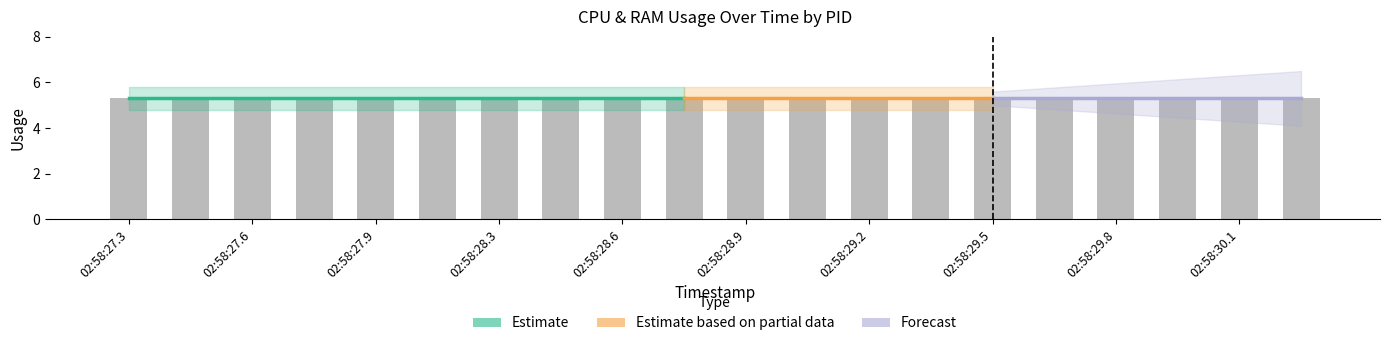

How many groups of bars are there?

20